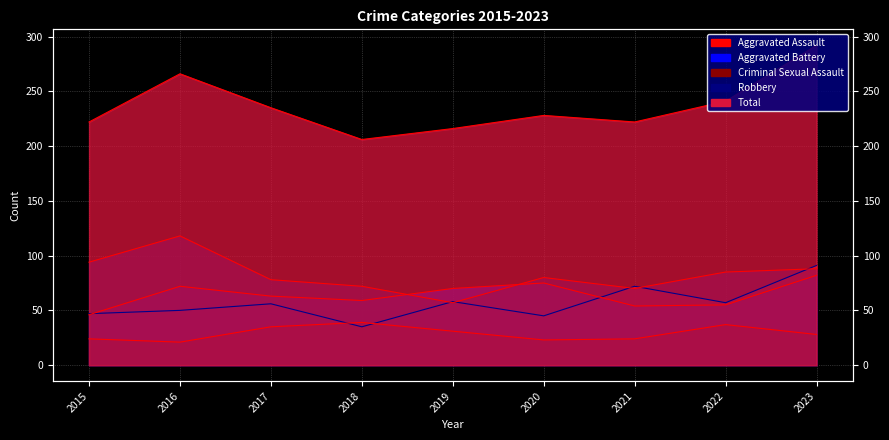

True or false: Criminal Sexual Assault and Robbery cross at least once.

False